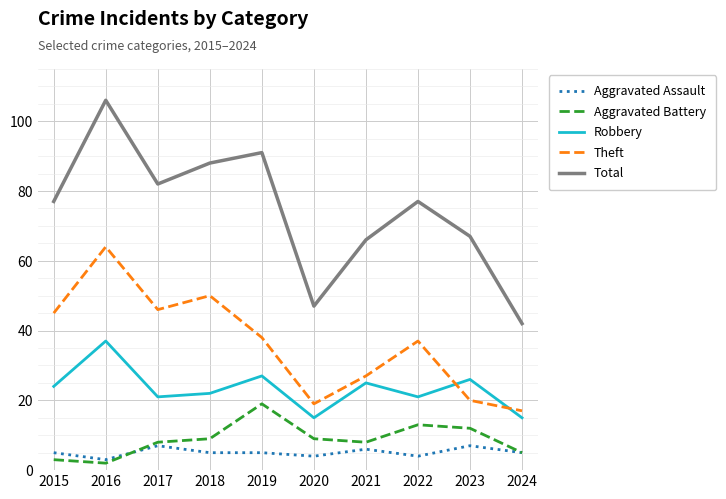

At which category is the sum across all series the highest?

2016